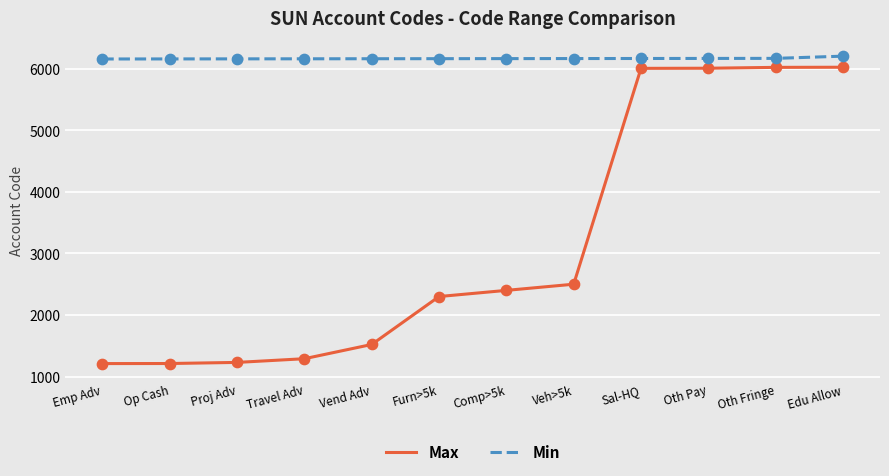

At how many categories does at least one series exceed 2025?

12